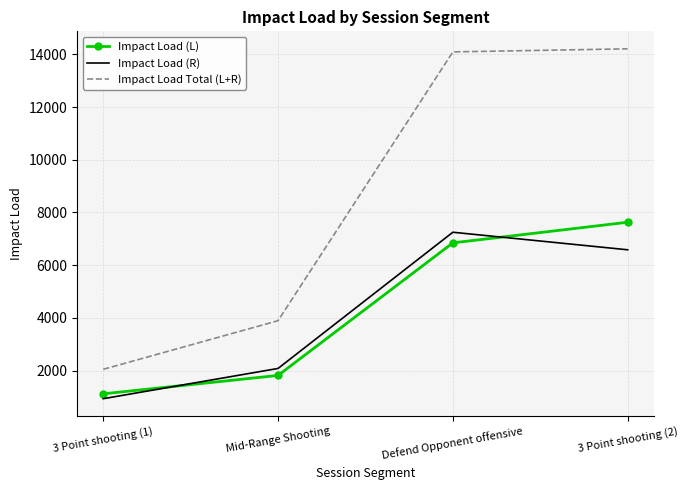

List the labels in order of Impact Load (L) value, largest first.

3 Point shooting (2), Defend Opponent offensive, Mid-Range Shooting, 3 Point shooting (1)